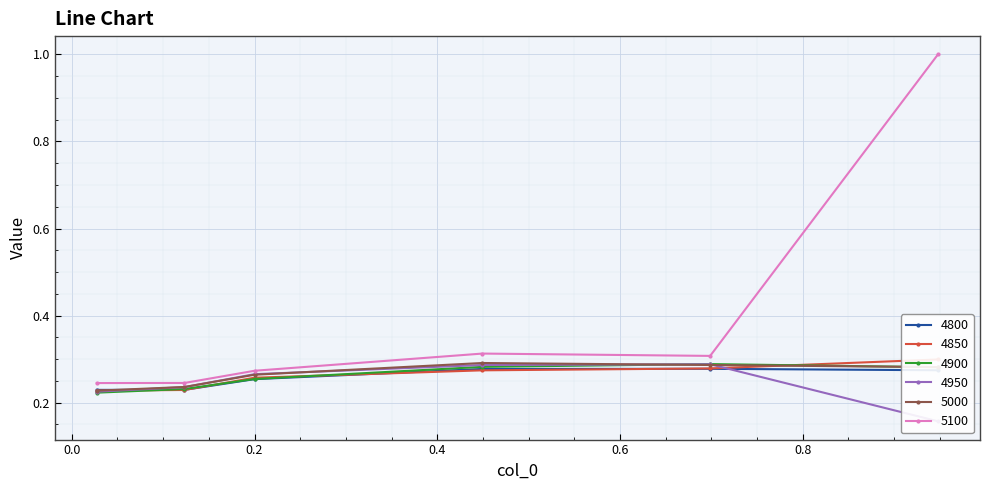

What is the smallest value displayed?

0.2